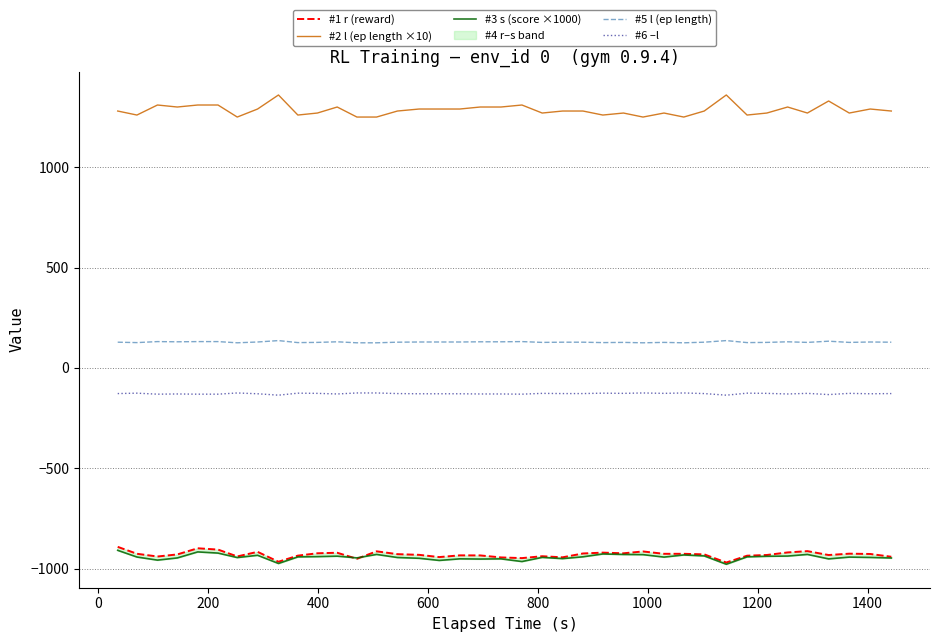

Count the number of categories in the chart.

39